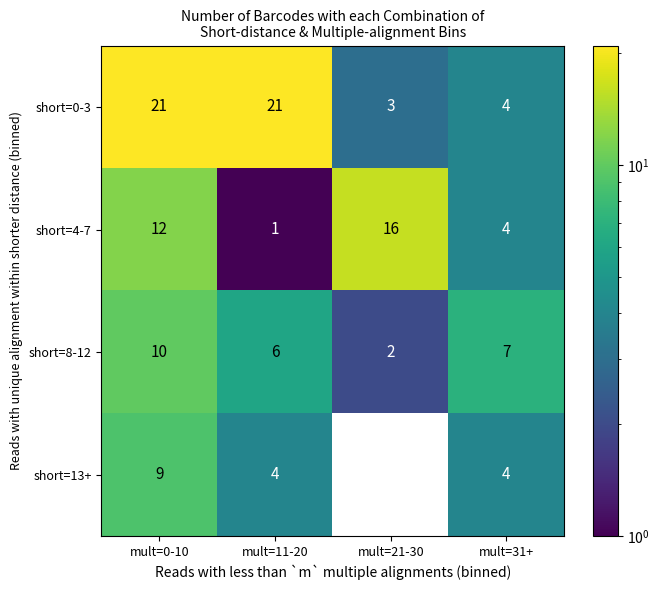

What is the average value of the short=4-7 series?

8